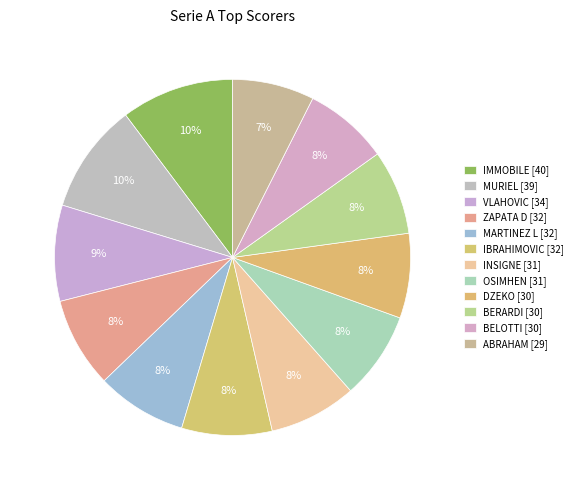

What percentage is the MURIEL slice, to the nearest percent?

10%